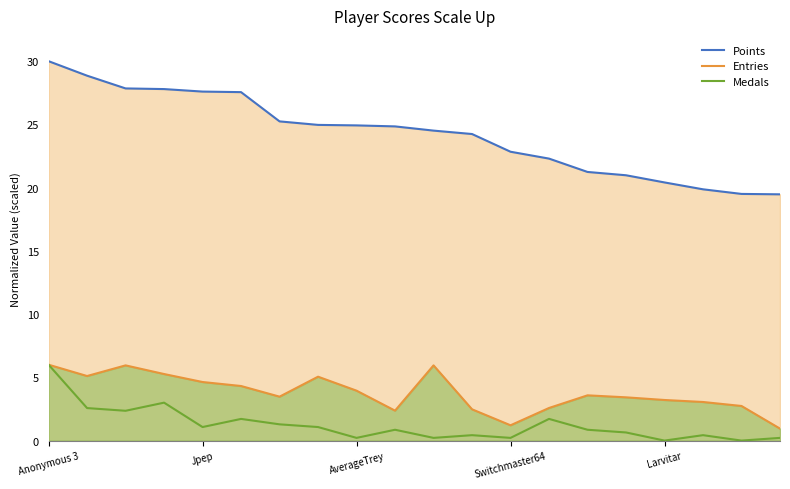

What is the highest value of the Entries series?

6.0